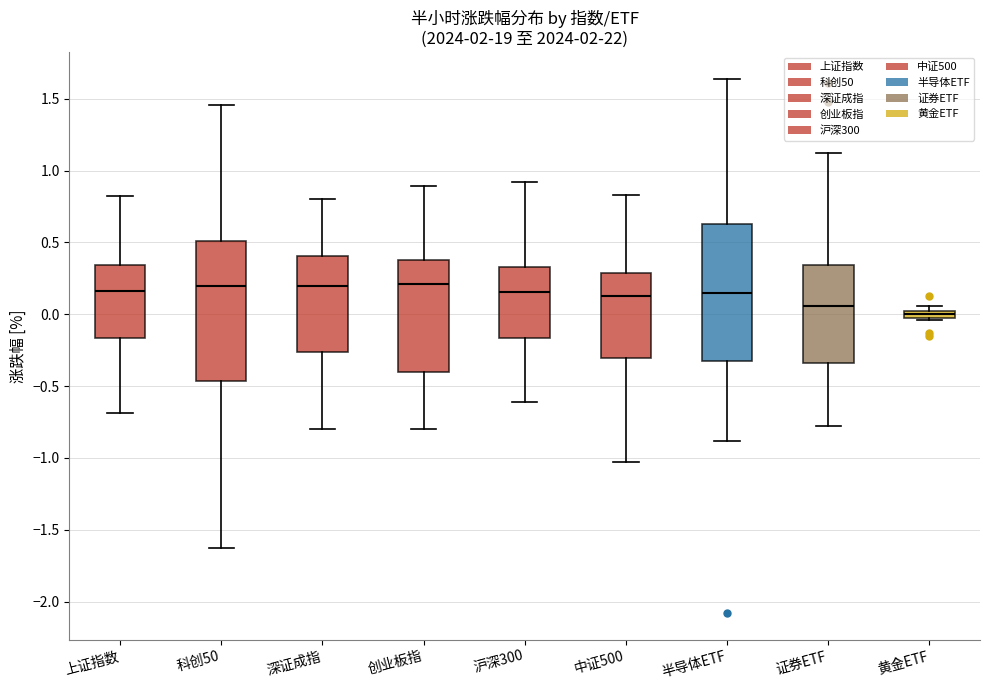

Which box's median line is the lowest?

黄金ETF